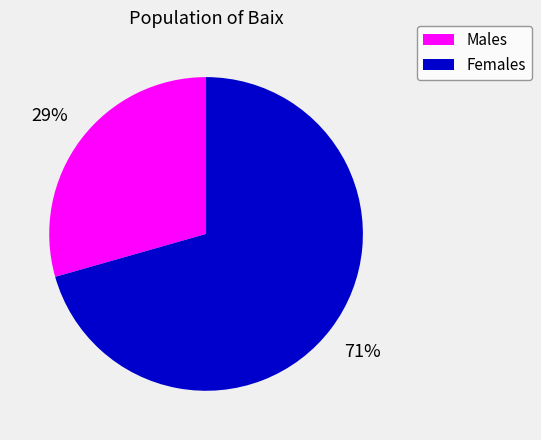

How many slices are in this pie chart?

2